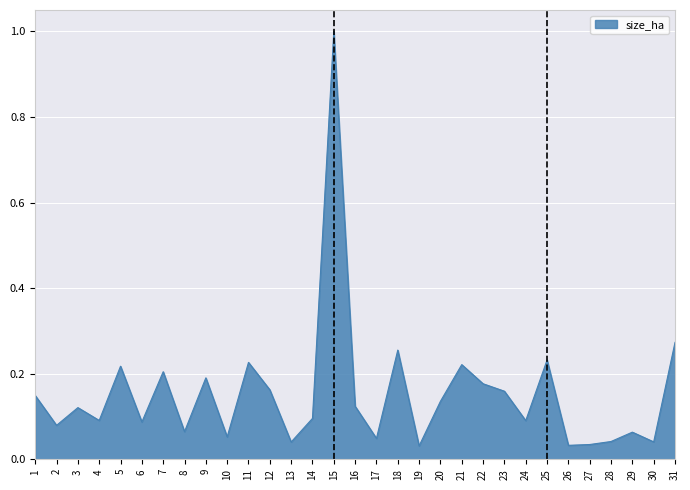

What is the greatest value displayed?

1.0